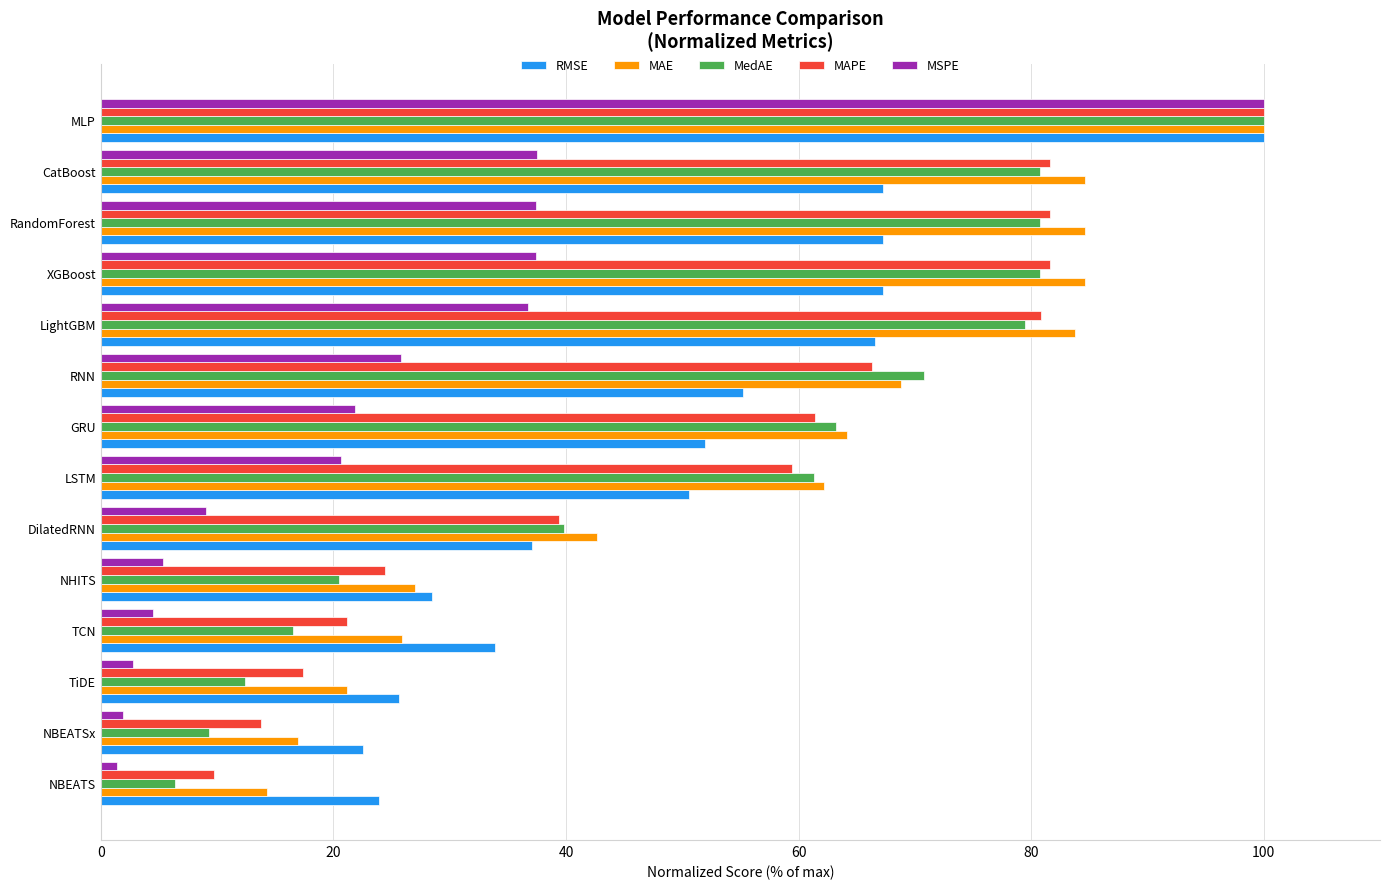

The value of MAPE at RNN is 66.3. True or false?

True